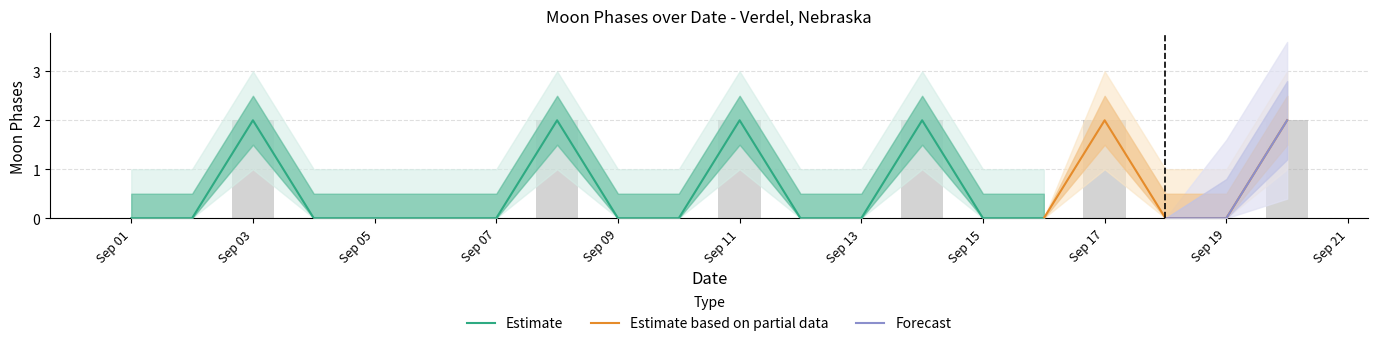

Where is Estimate nearest to the value 1?

2022-09-01